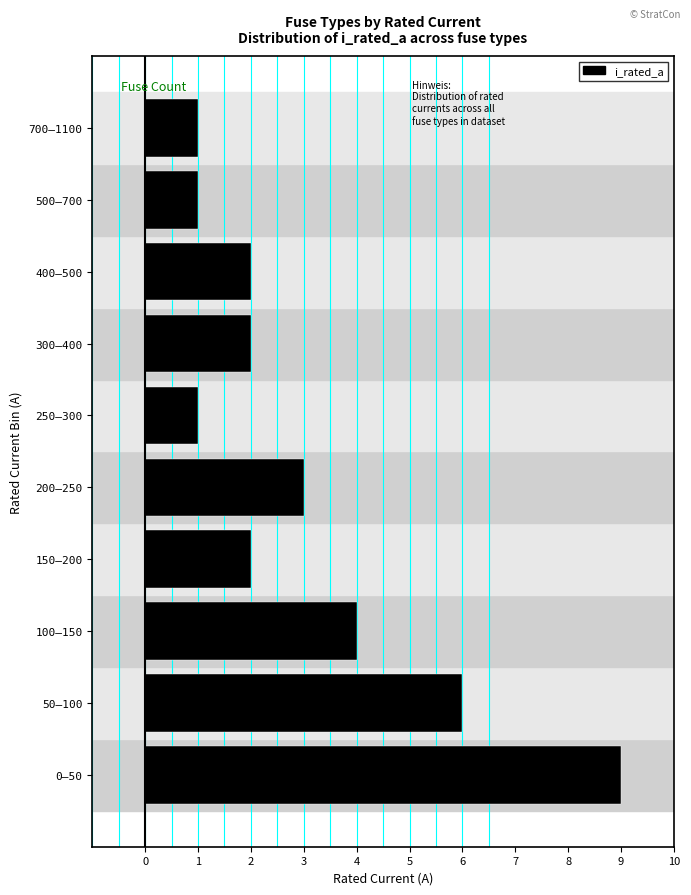

Reading bottom to top, transcribe all the data shown in this chart.

9	6	4	2	3	1	2	2	1	1